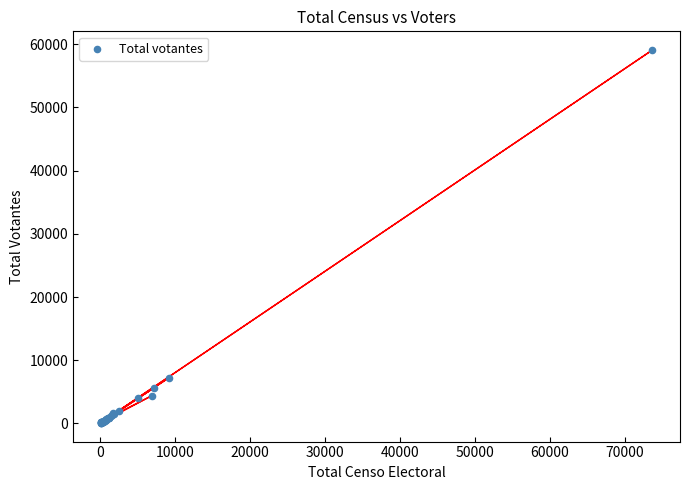

What Y value in the scatter plot is closest to 29588?

7228